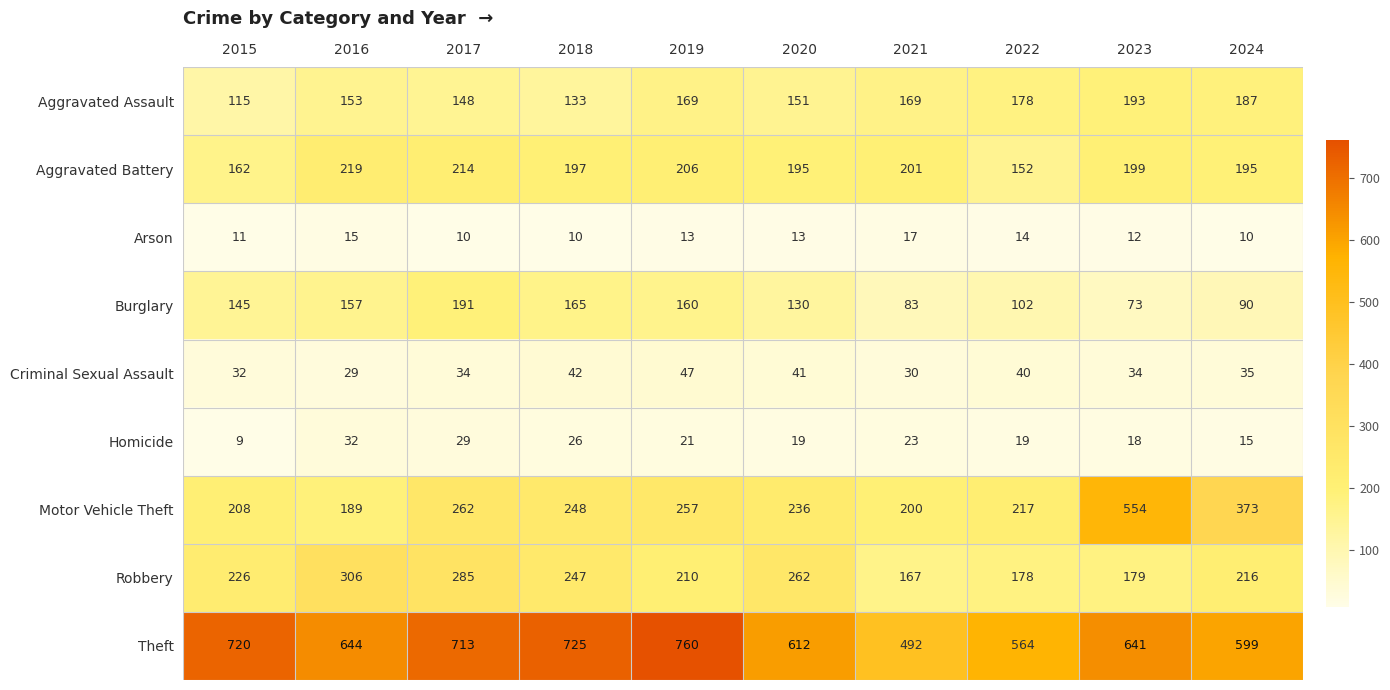

What is the lowest value of the Homicide series?

9